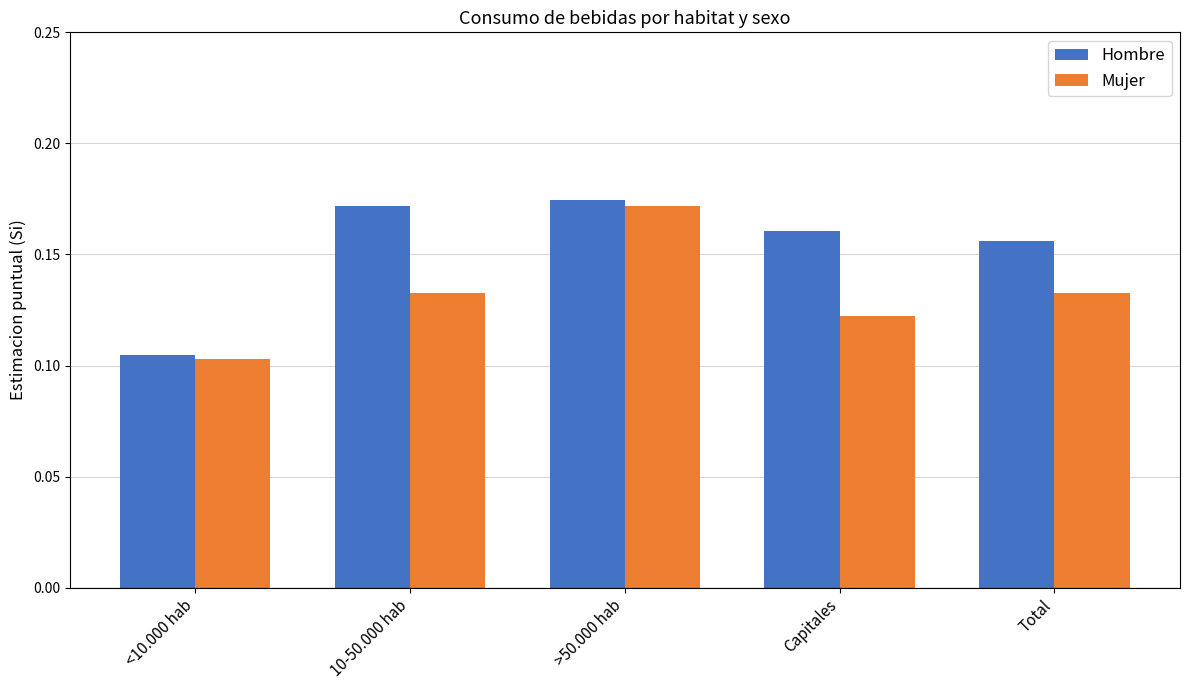

What is the sum of the Hombre values at 10-50.000 hab and Total?

0.3